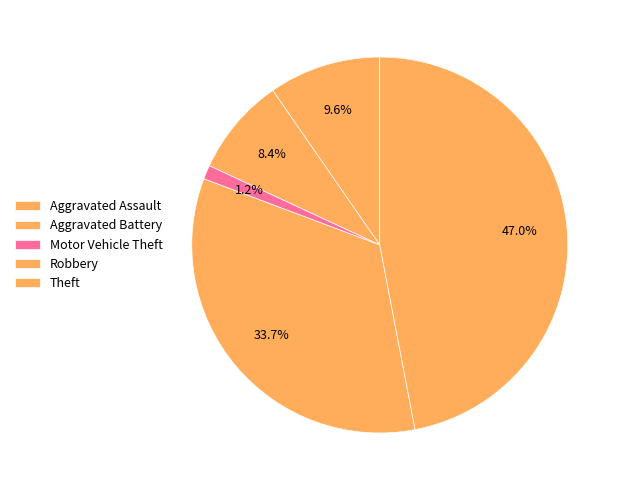

What is the largest slice in the pie chart?

Theft